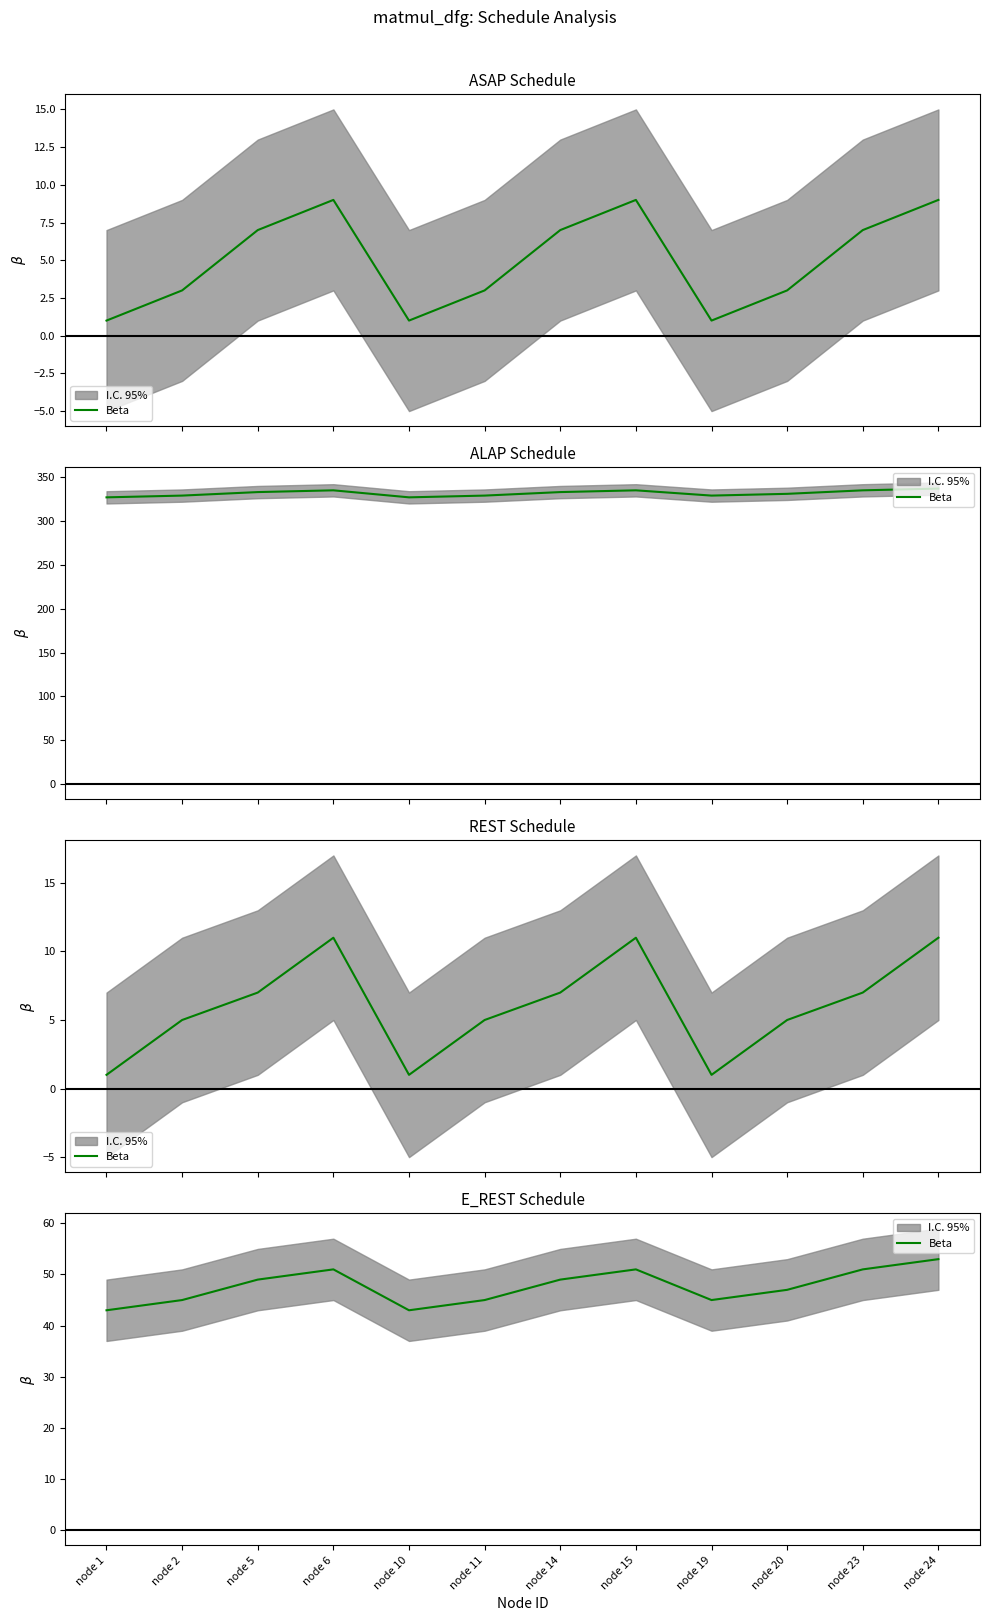

How many data points are less than 49?

6